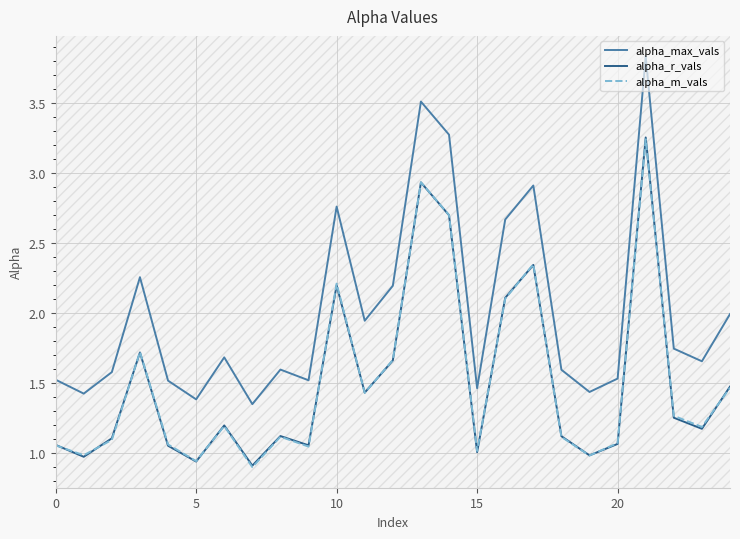

Which series has the widest spread of values?

alpha_max_vals